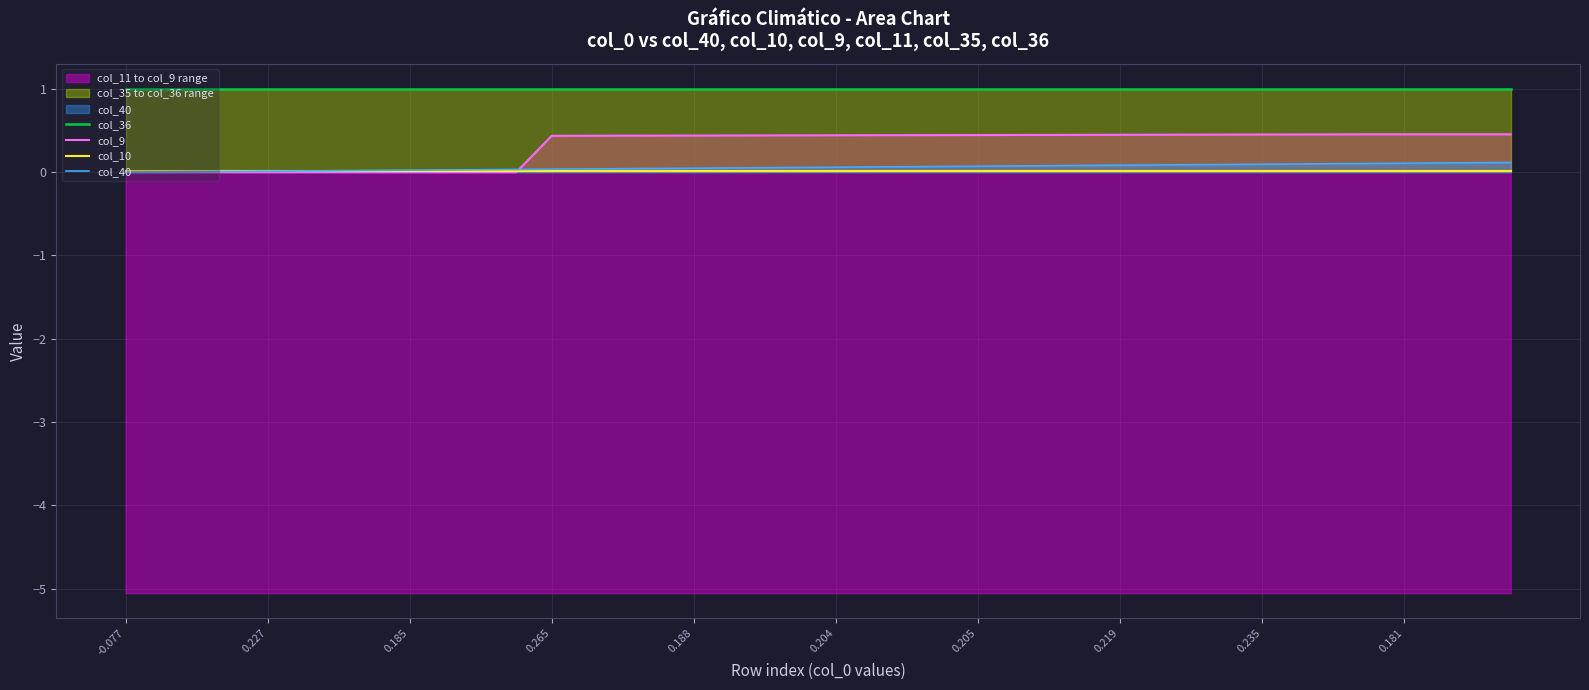

Does the chart display data point markers on the line(s)?

No